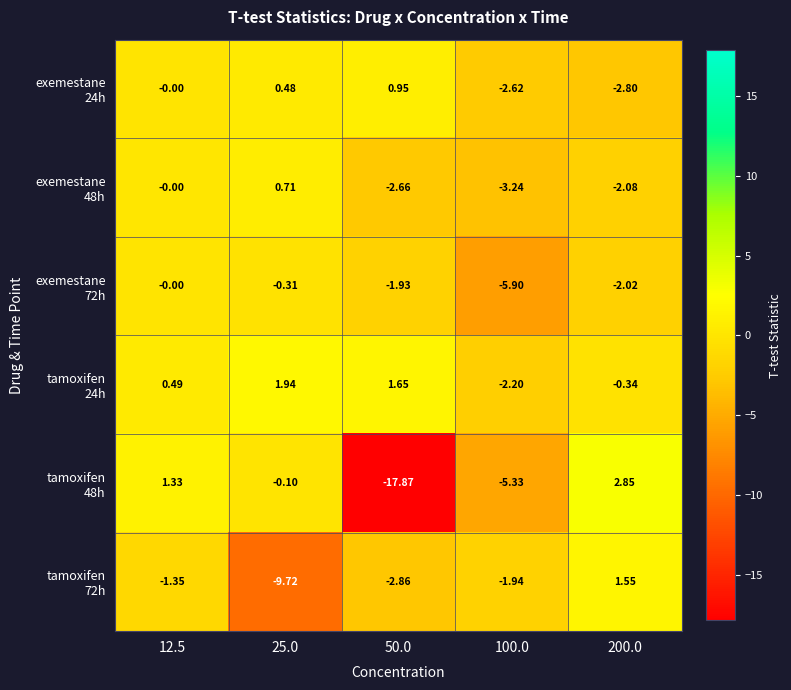

Count the number of categories in the chart.

5